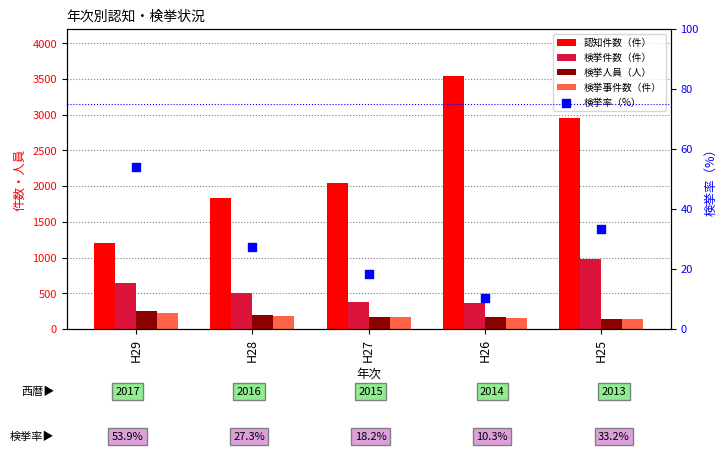

At how many categories does at least one series exceed 2896?

2